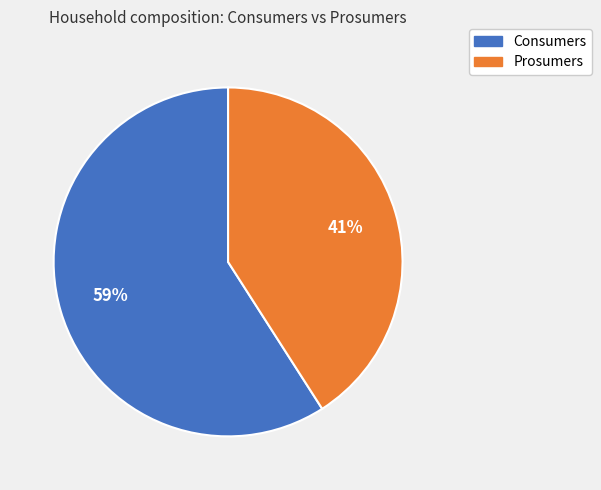

What is the majority slice?

Consumers